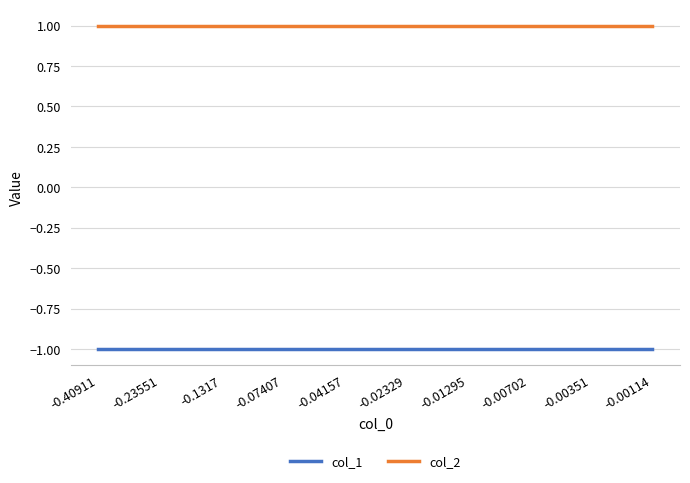

What position from the left is -0.02329?

6